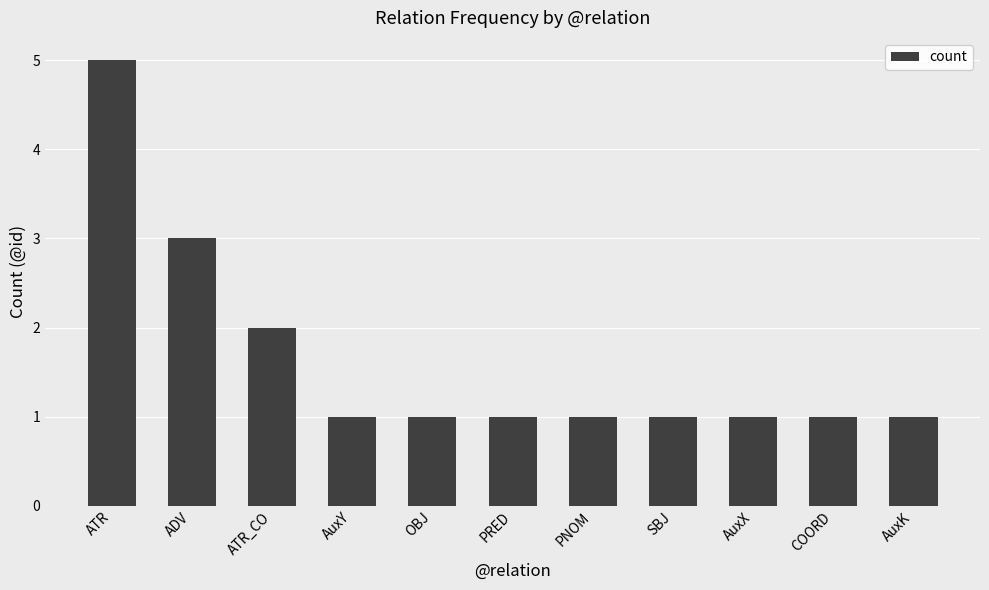

What is the sum of all values?

18